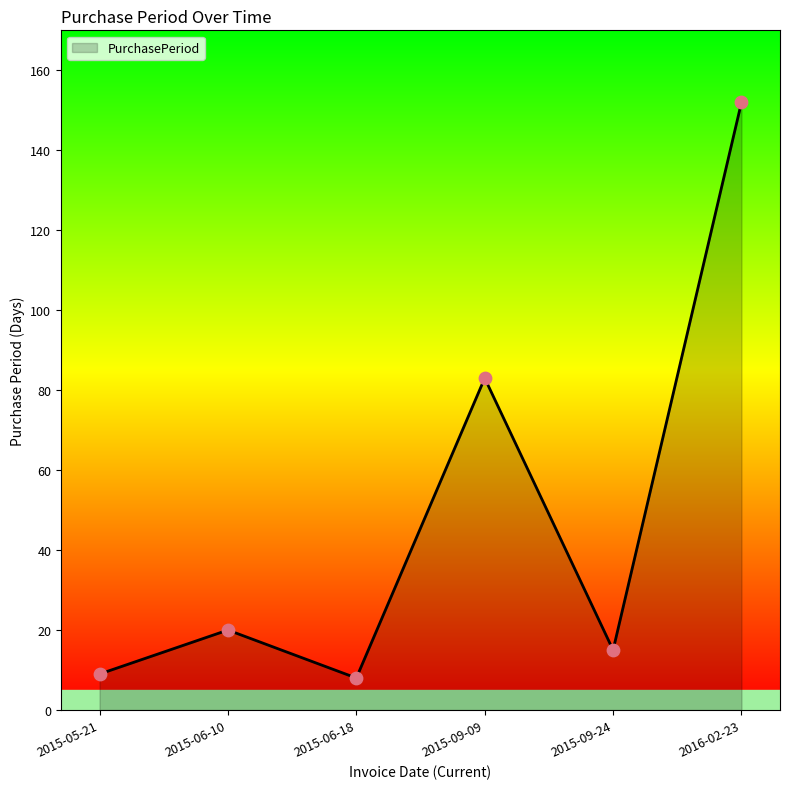

What is the ratio of the value at 2016-02-23 to the value at 2015-09-24?

10.1